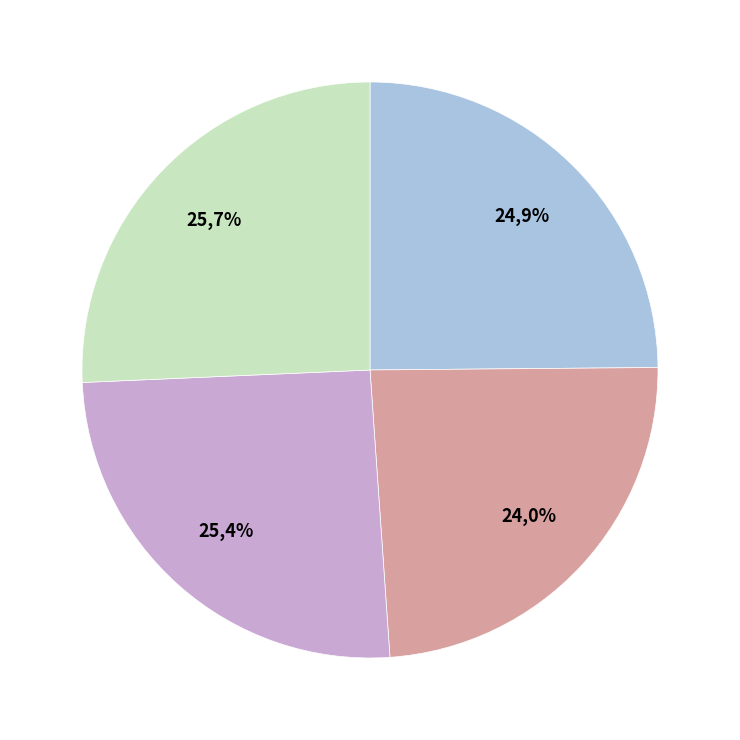

What percentage is the Machine 4 slice, to the nearest percent?

26%